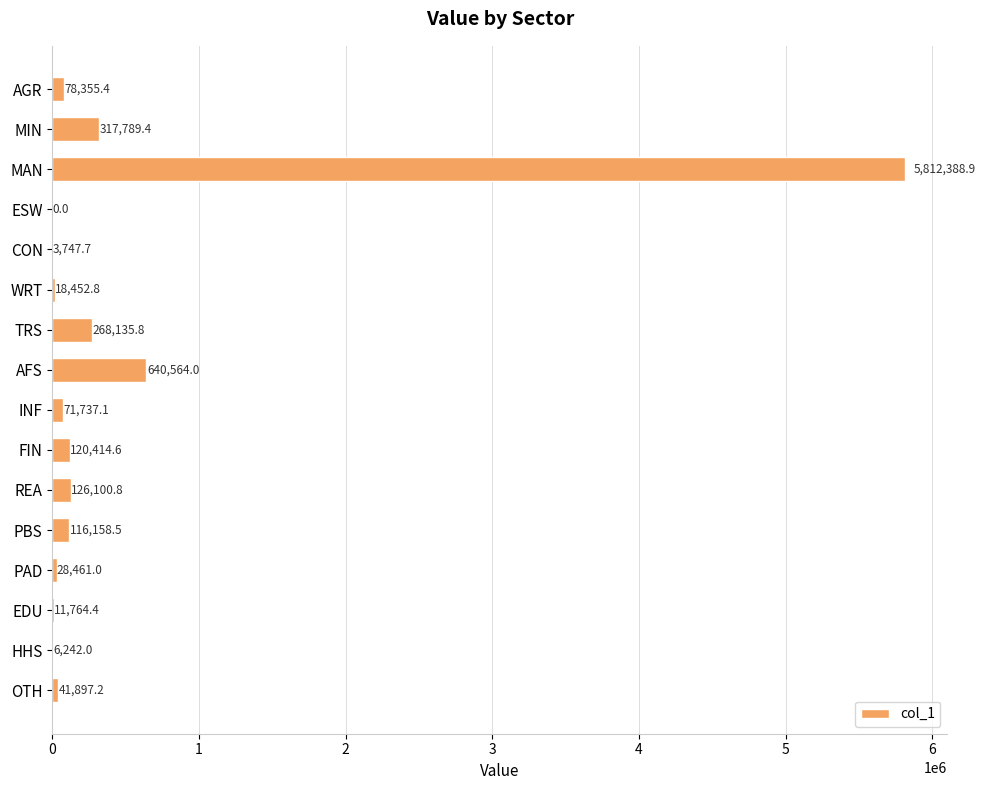

At which category does the chart reach its peak across all series?

MAN